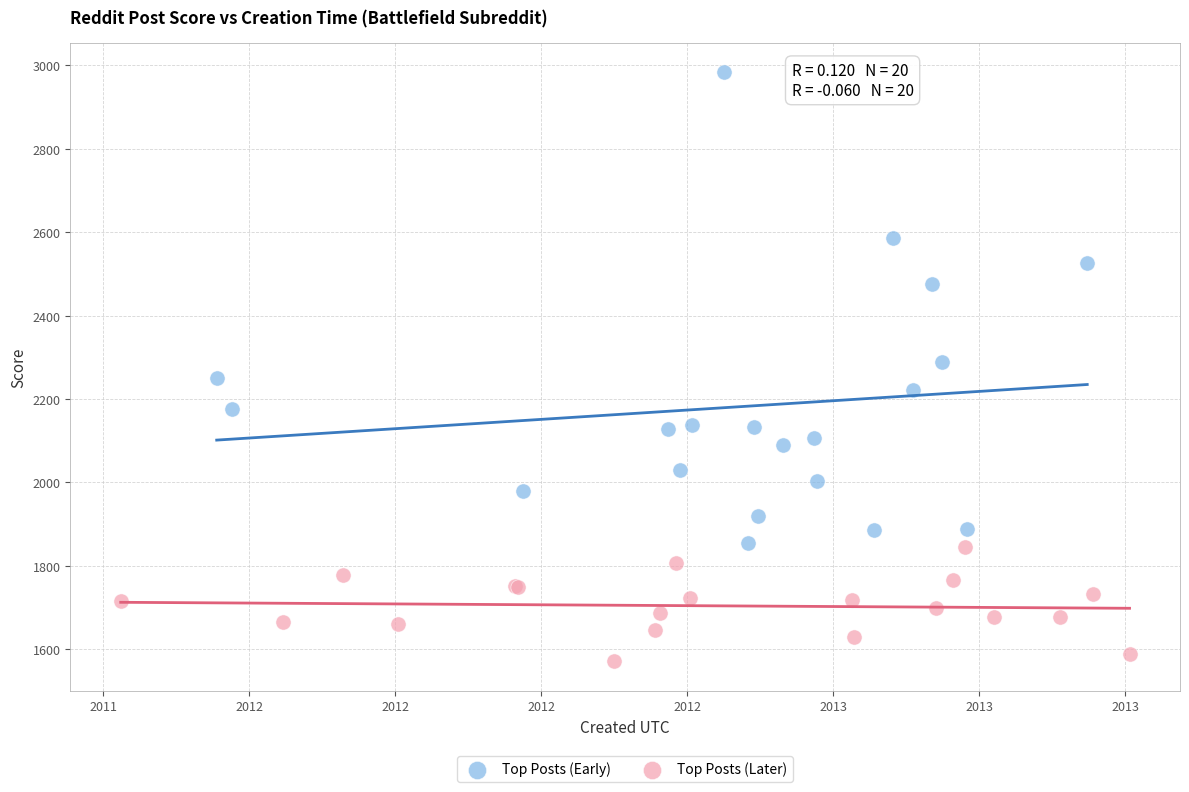

Which series contains the lowest Y value?

Top Posts (Later)